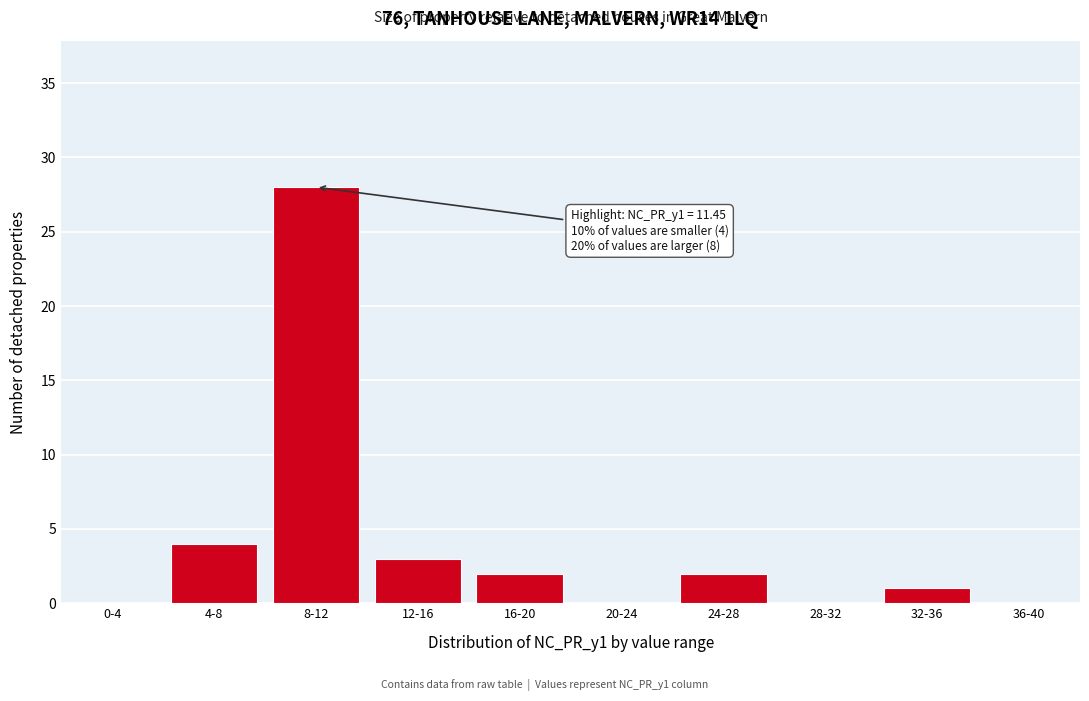

Reading left to right, what are all the values shown in this chart?

0-4=0	4-8=4	8-12=28	12-16=3	16-20=2	20-24=0	24-28=2	28-32=0	32-36=1	36-40=0